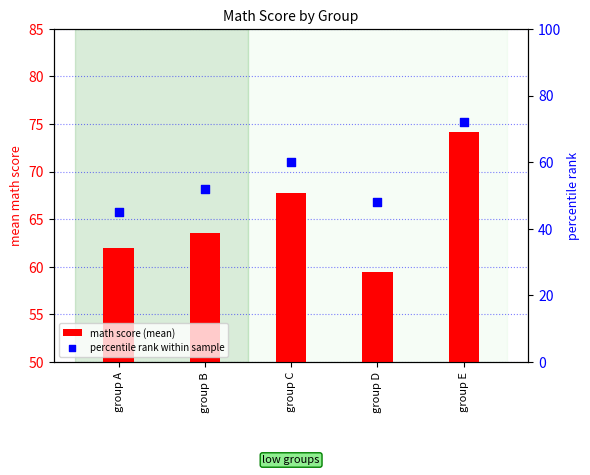

What are all the series names shown in the legend?

math score (mean), percentile rank within sample